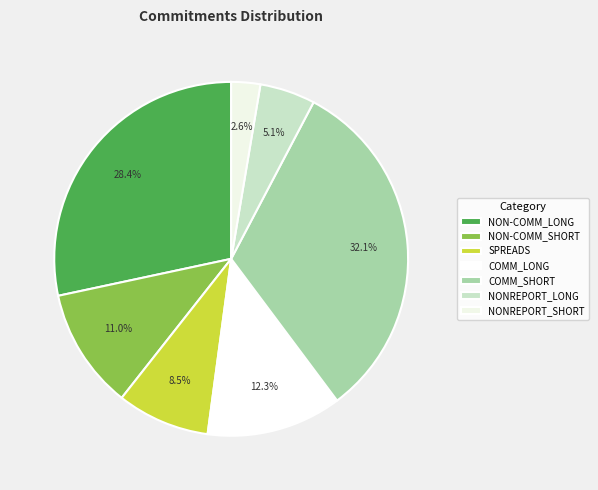

Count the number of slices in the pie.

7